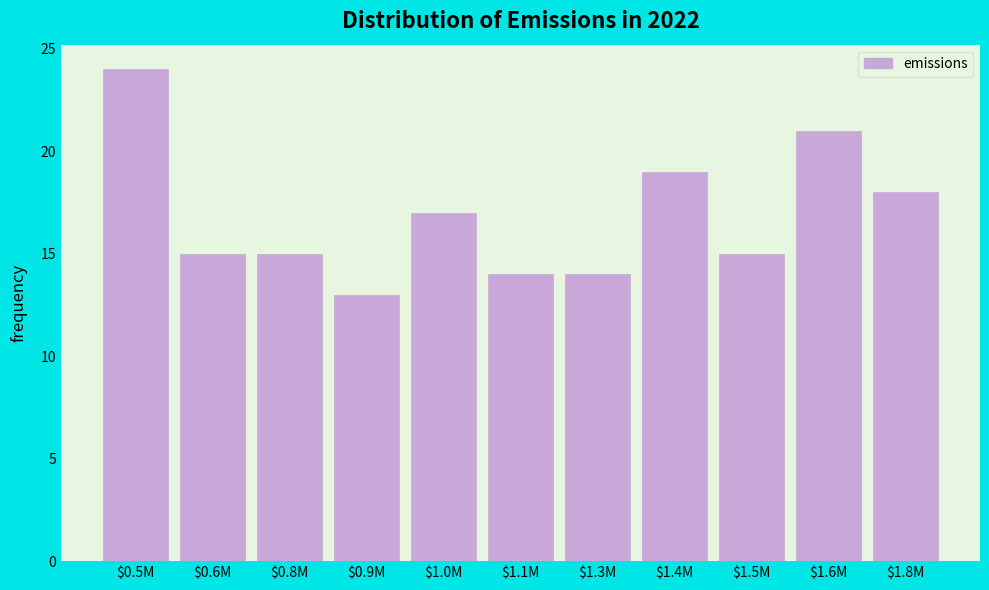

Reading left to right, list all the values displayed in this chart.

24	15	15	13	17	14	14	19	15	21	18